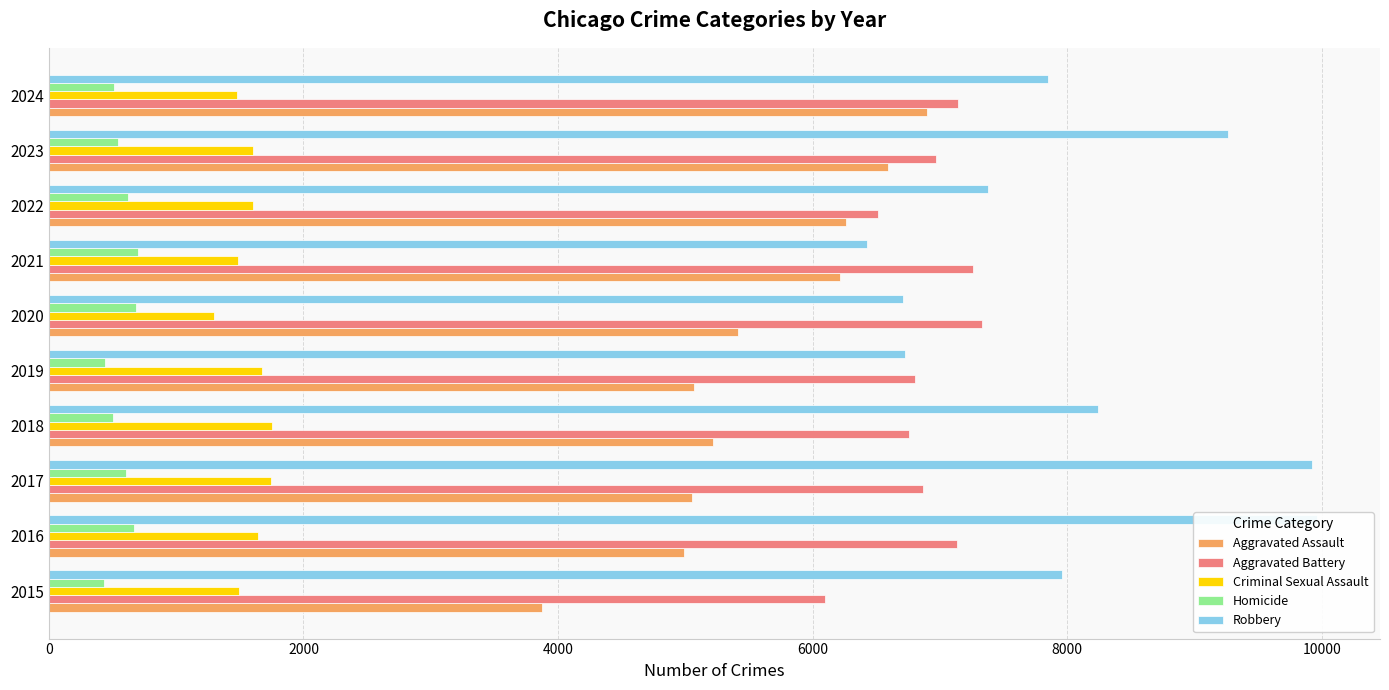

How many bars are there in each group?

5